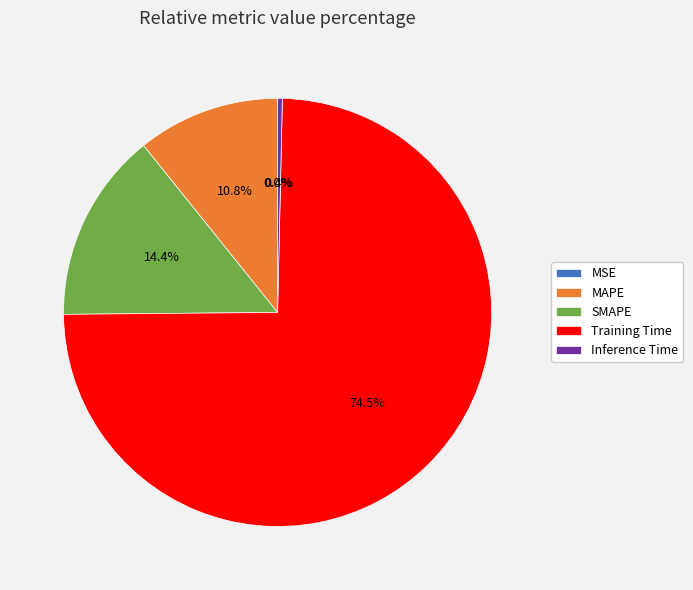

Which category has the biggest portion of the pie?

Training Time